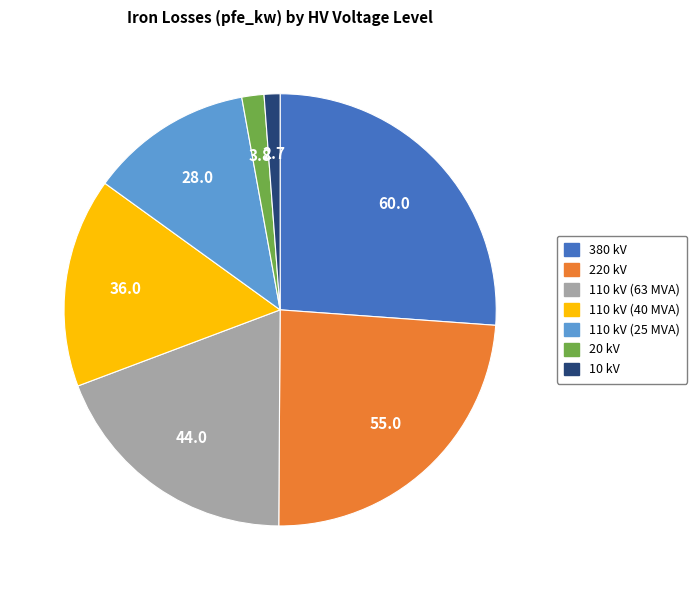

Combined, do 380 kV and 110 kV (40 MVA) account for over 50%?

No